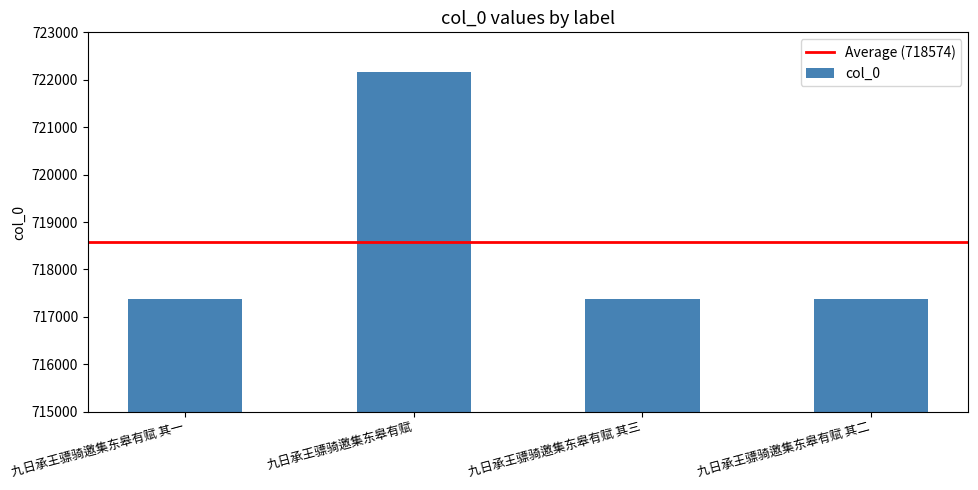

Which label corresponds to the largest value in the chart?

九日承王骠骑邀集东皋有赋